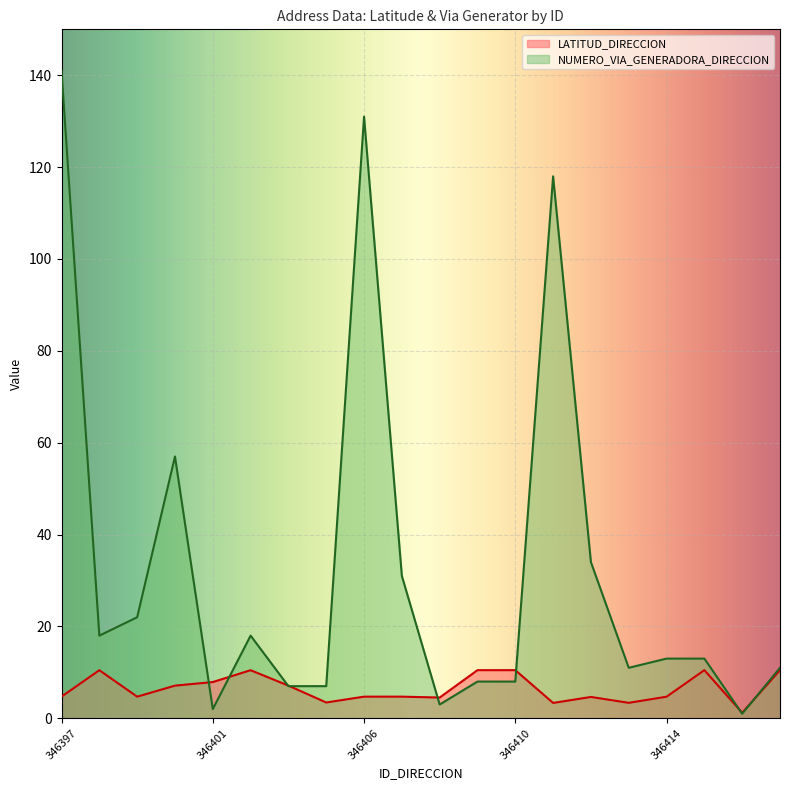

Does the chart display data point markers on the line(s)?

No